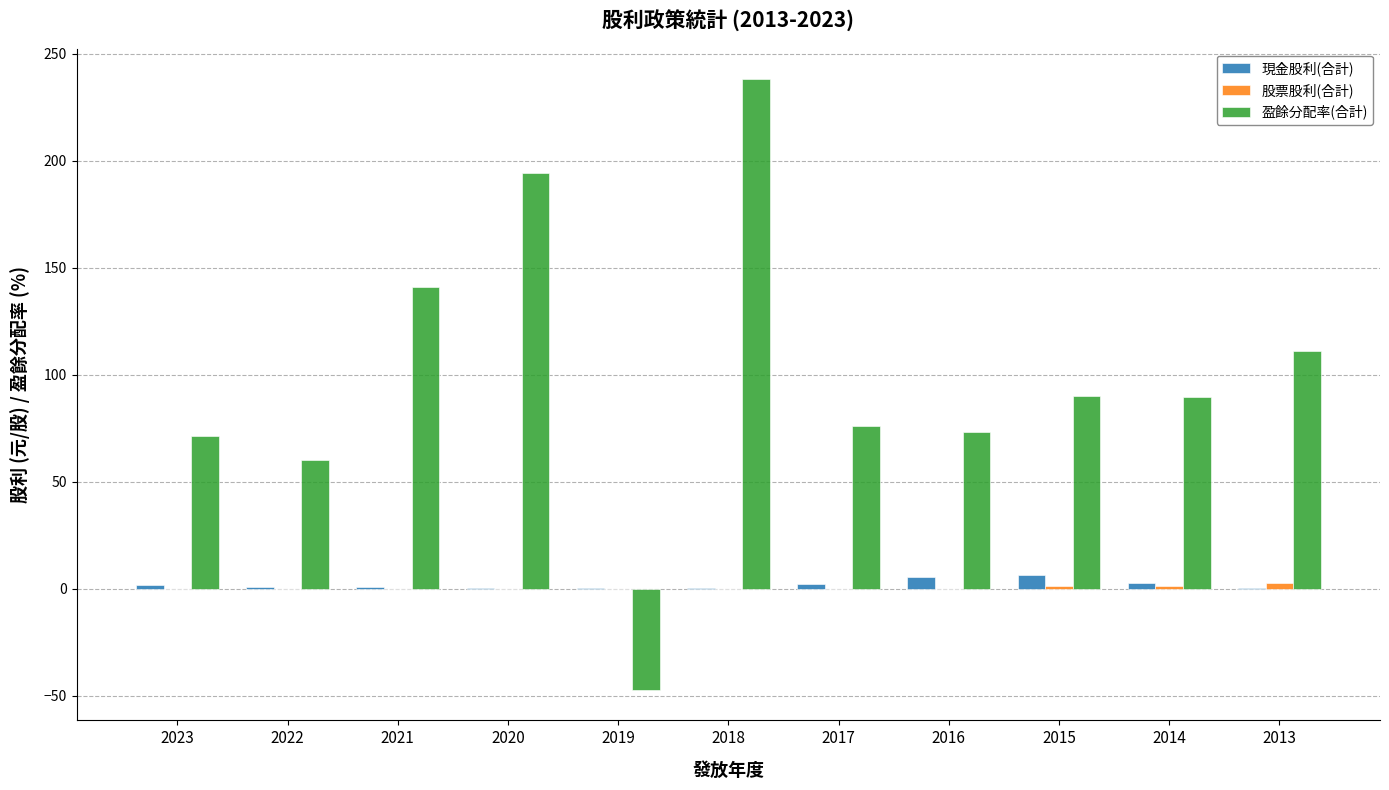

What is the sum of all 現金股利(合計) values?

21.0